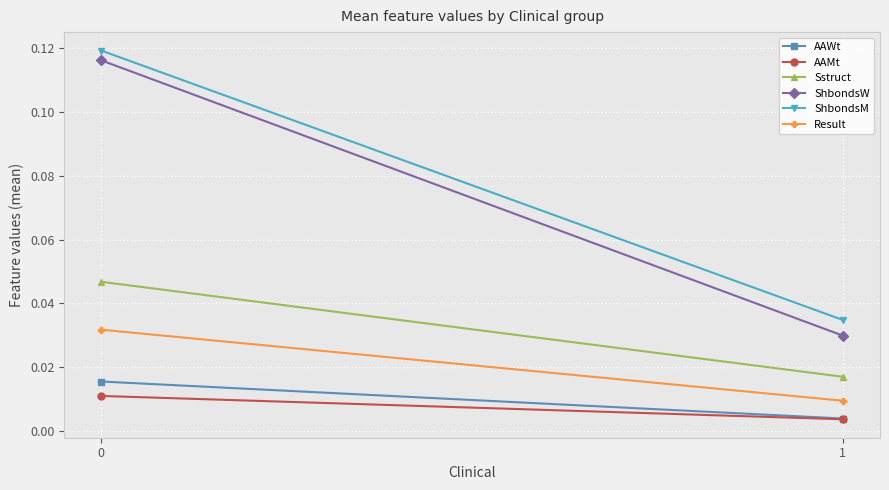

Which series has the widest spread of values?

ShbondsW